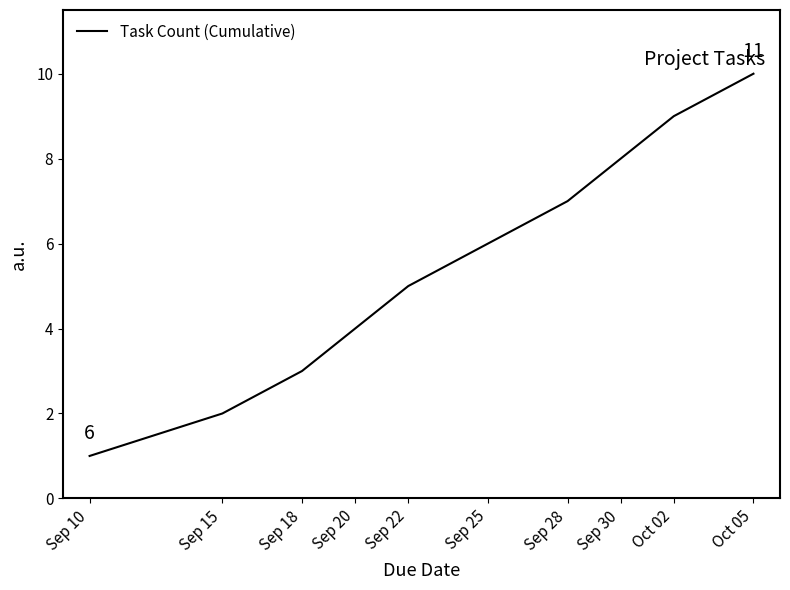

Rank the categories by value from lowest to highest.

Sep 10, Sep 15, Sep 18, Sep 20, Sep 22, Sep 25, Sep 28, Sep 30, Oct 02, Oct 05